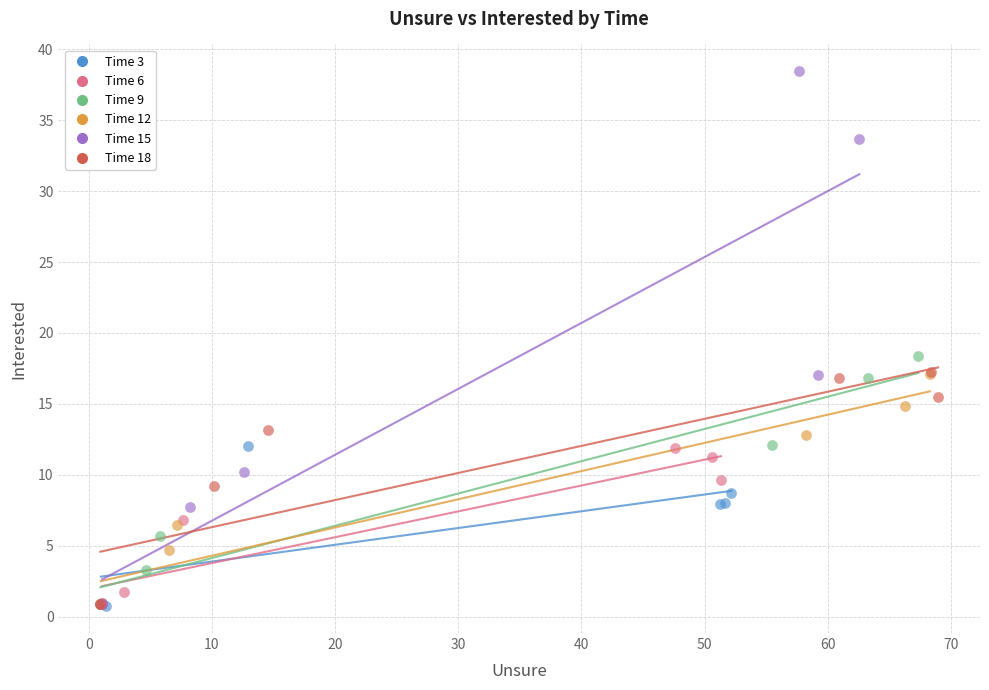

Which series contains the highest Y value?

Time 15